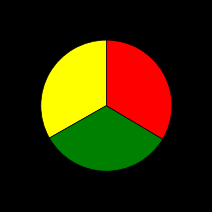

Does any single category account for the majority?

No